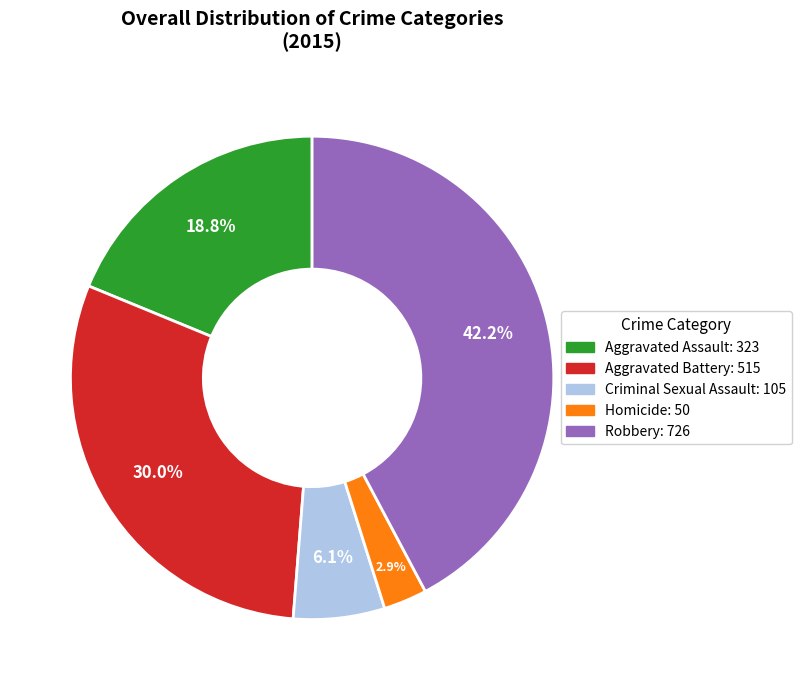

To the nearest percent, what is the difference between the largest and smallest slice percentages?

39%